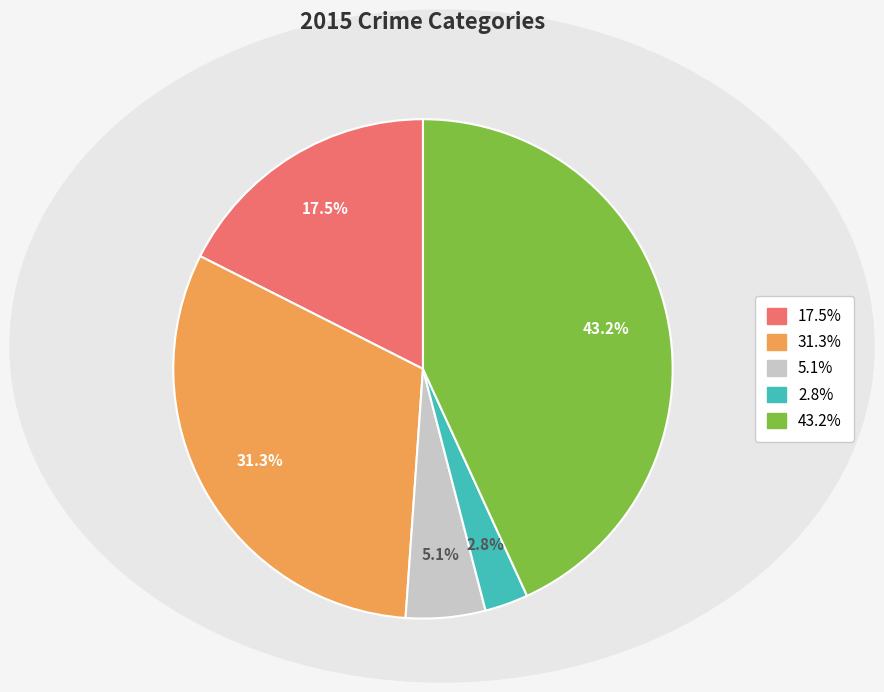

Does any single category account for the majority?

No